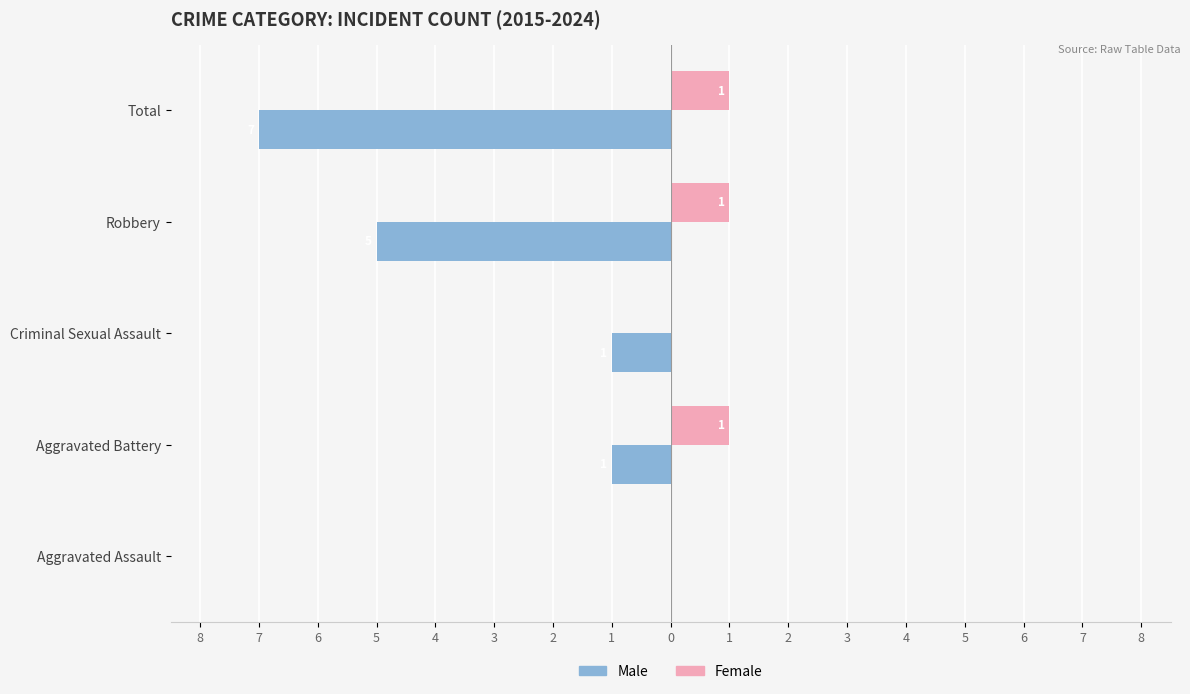

What are all the series names shown in the legend?

Male, Female